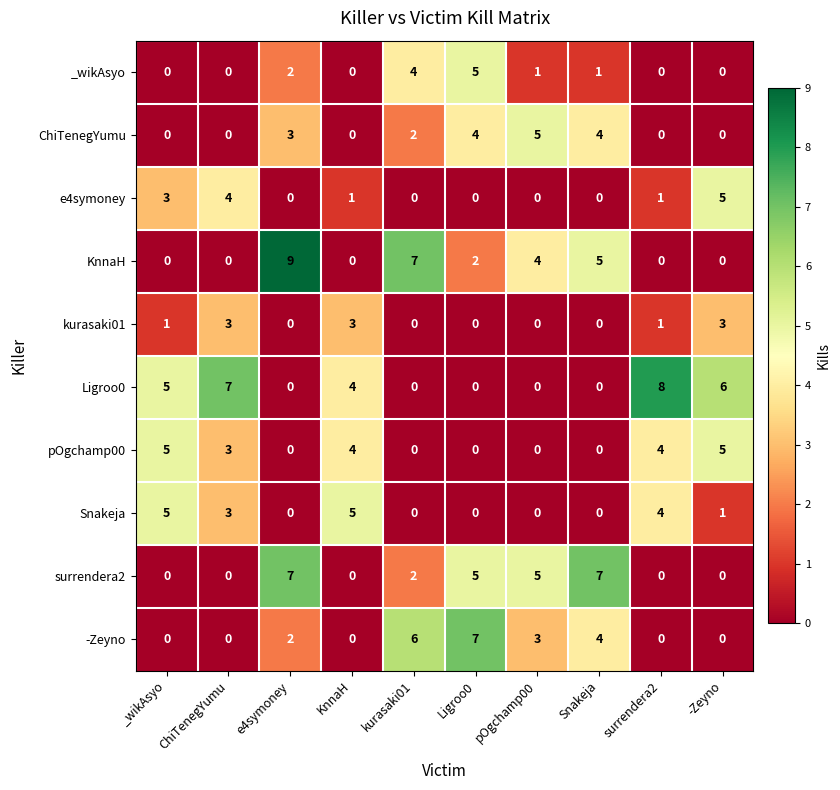

Between ChiTenegYumu and surrendera2, which series saw the biggest shift?

e4symoney